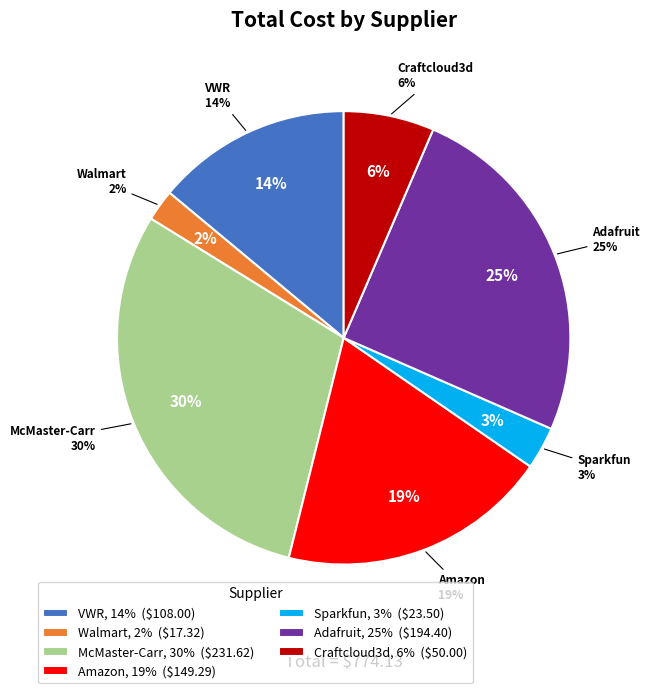

To the nearest percent, what portion does Walmart represent?

2%